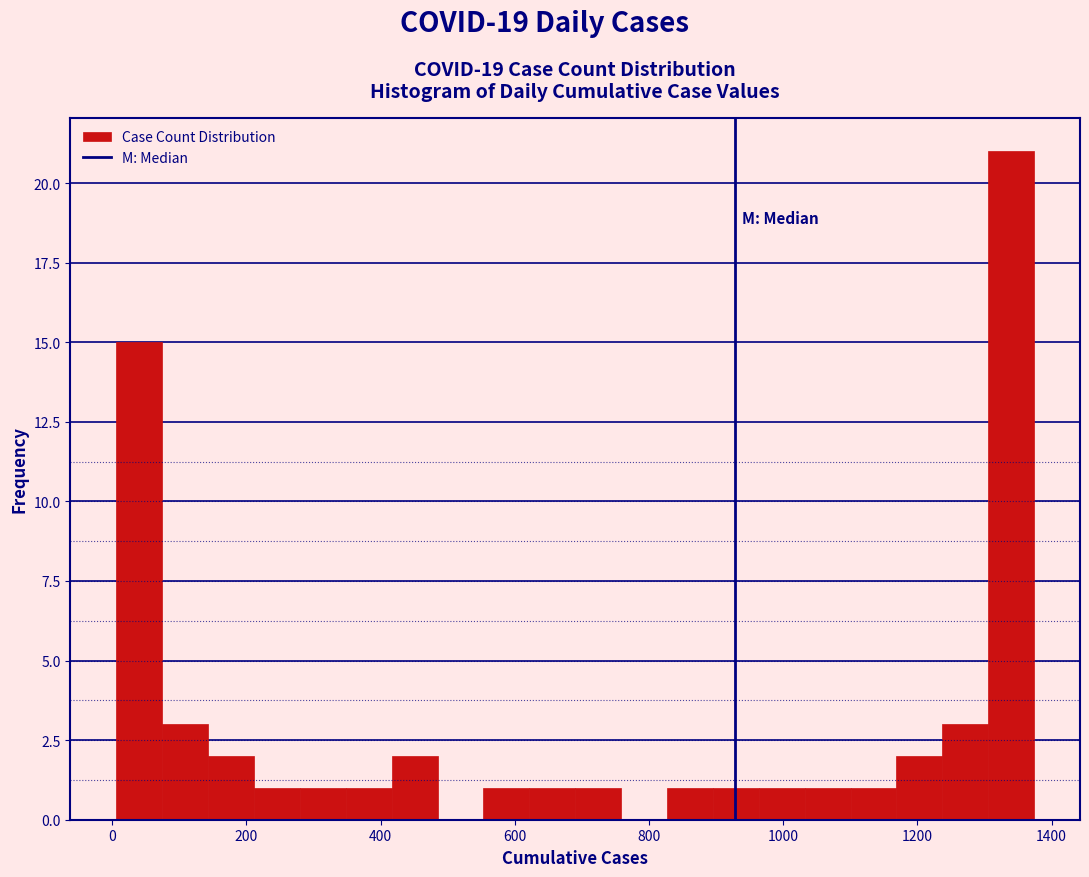

Read against the x-axis, roughly where is the centre of the tallest bar?

1340